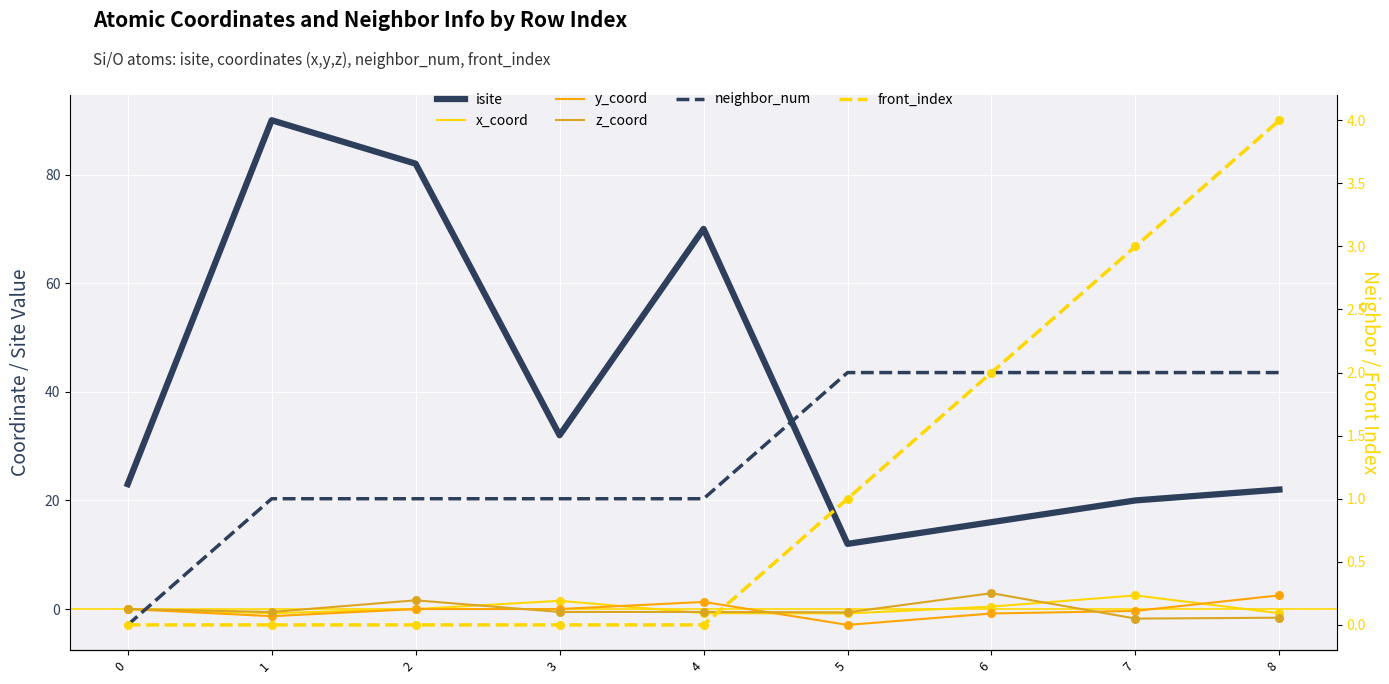

What is the total value across all series at 8?

28.2